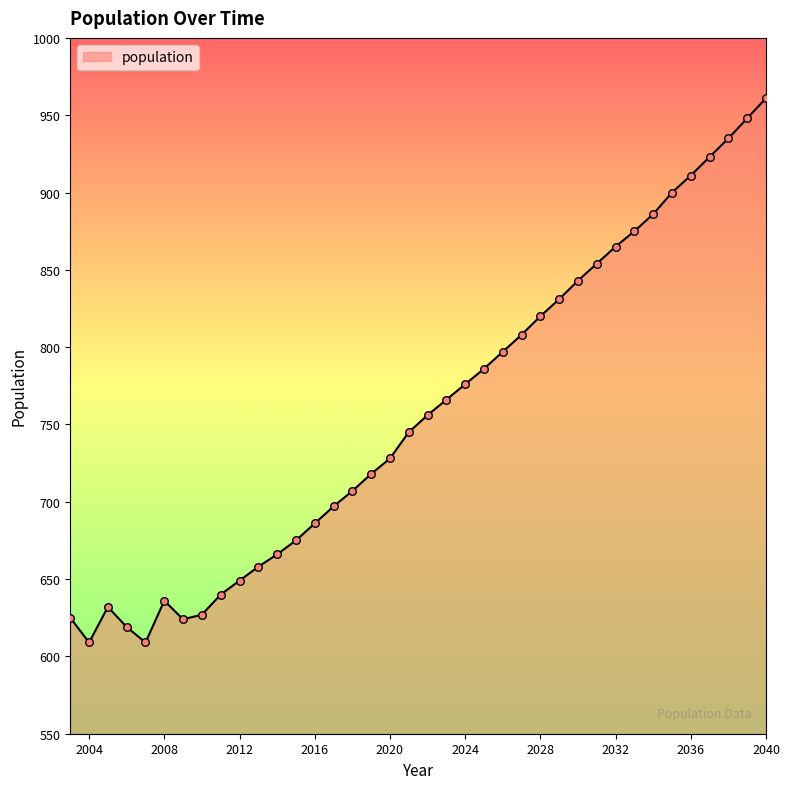

What is the minimum value shown in the chart?

609